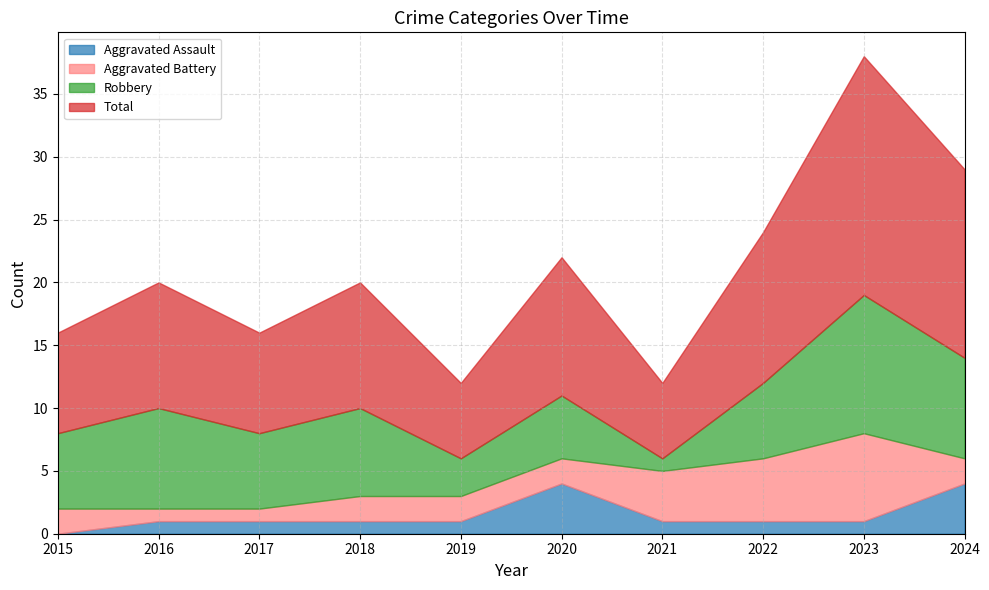

What is the difference between the second highest and minimum values in the Robbery series?

7